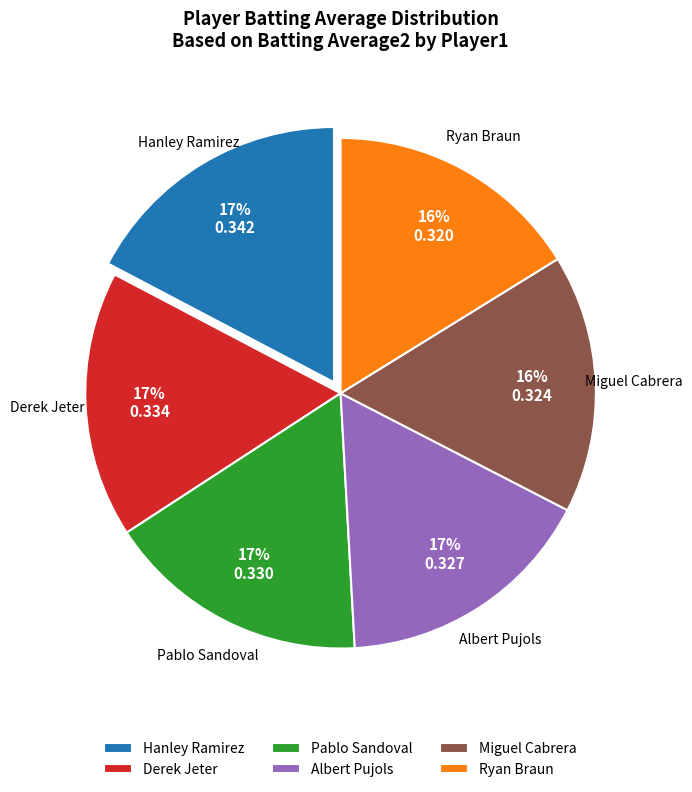

To the nearest percent, what is the difference between the largest and smallest slice percentages?

1%